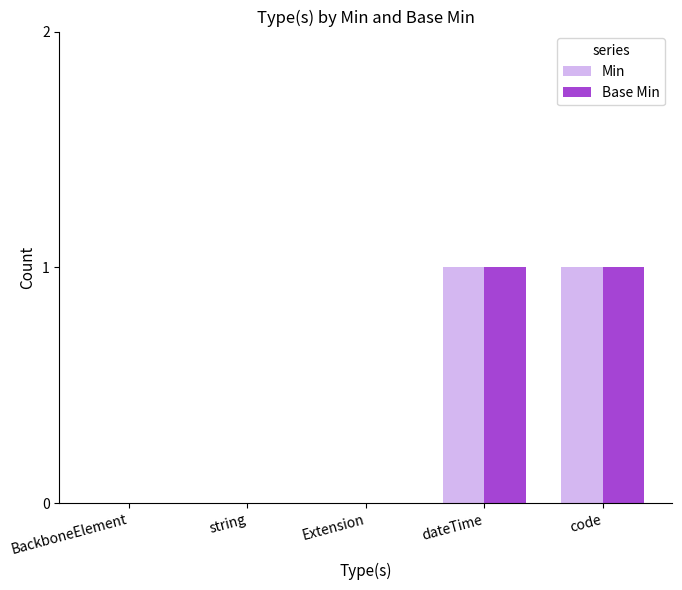

Reading right to left, list all the values displayed in this chart.

Min: 1	1	0	0	0
Base Min: 1	1	0	0	0